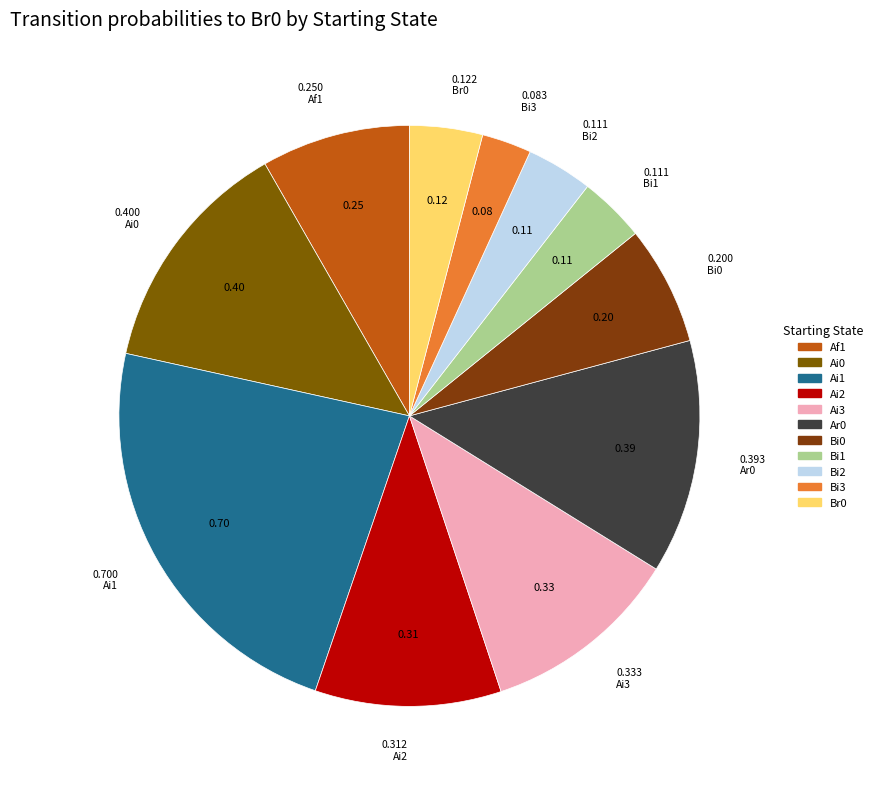

Is there a majority slice in this chart?

No